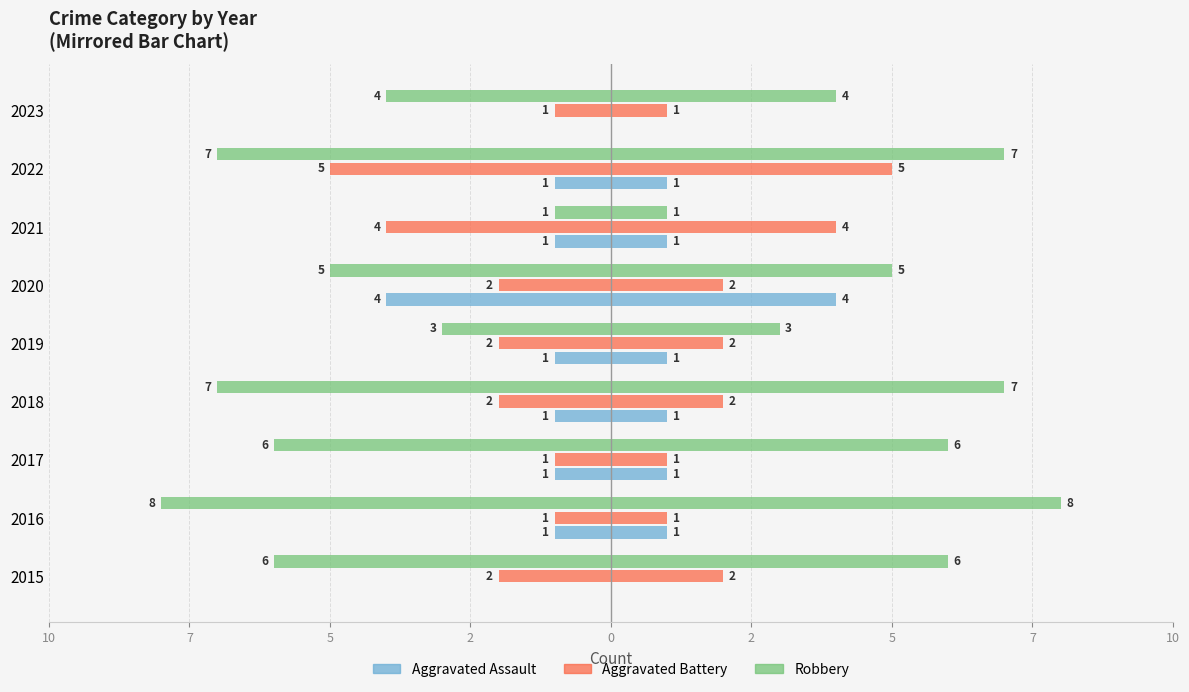

Reading left to right, transcribe all the data shown in this chart.

Aggravated Assault: 0	-1	-1	-1	-1	-4	-1	-1	0
Aggravated Battery: -2	-1	-1	-2	-2	-2	-4	-5	-1
Robbery: -6	-8	-6	-7	-3	-5	-1	-7	-4